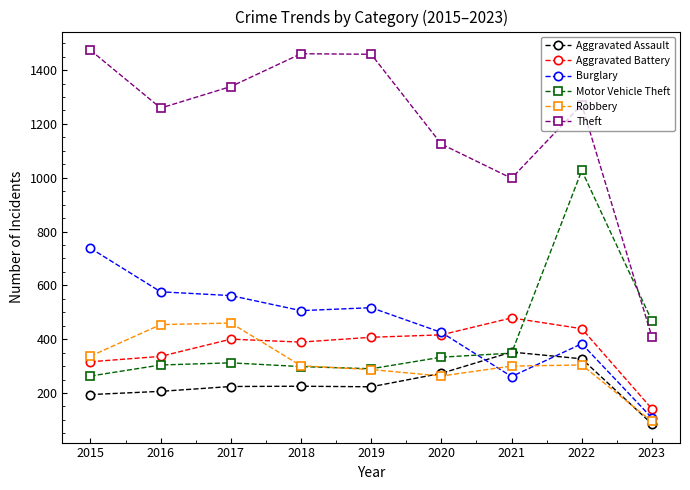

True or false: Burglary has a value of 812 at 2018.

False